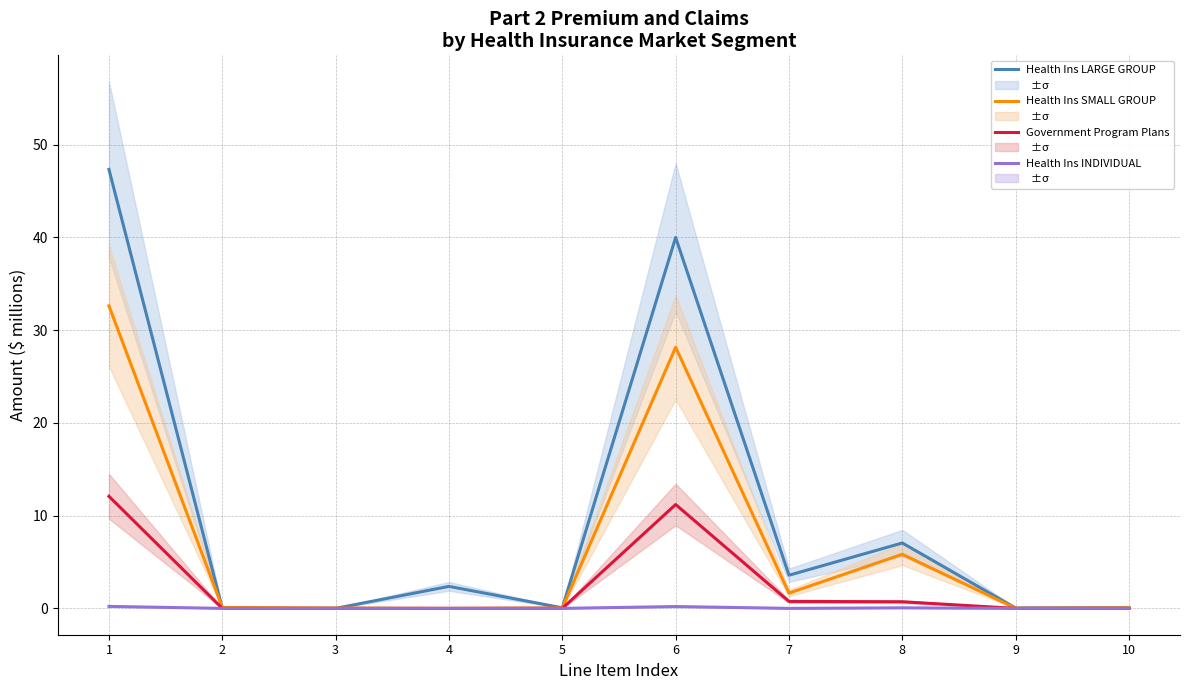

True or false: Health Ins LARGE GROUP and Health Ins INDIVIDUAL cross at least once.

False